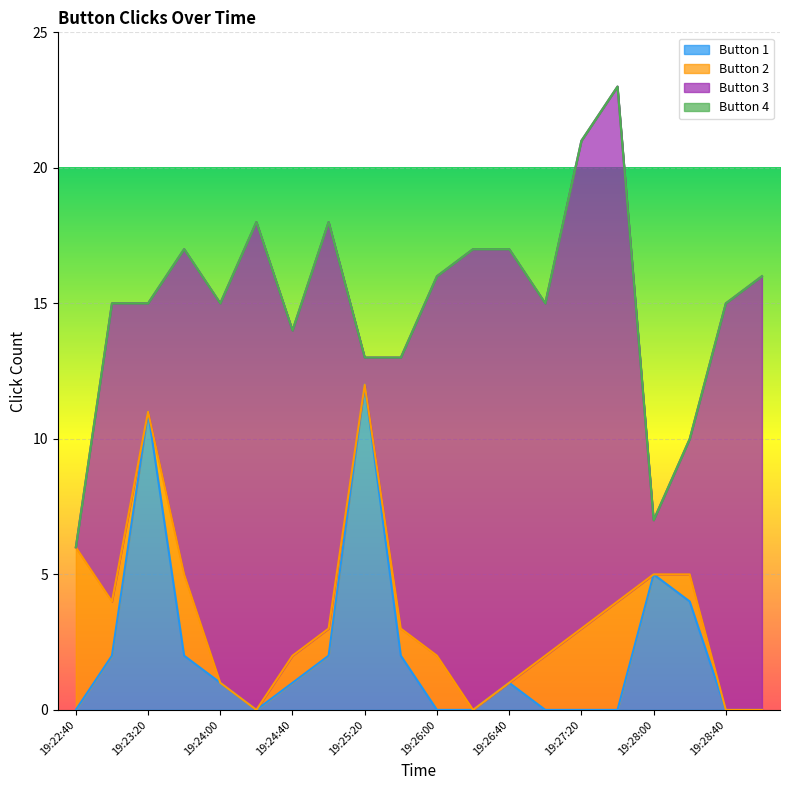

Does the chart display data point markers on the line(s)?

No